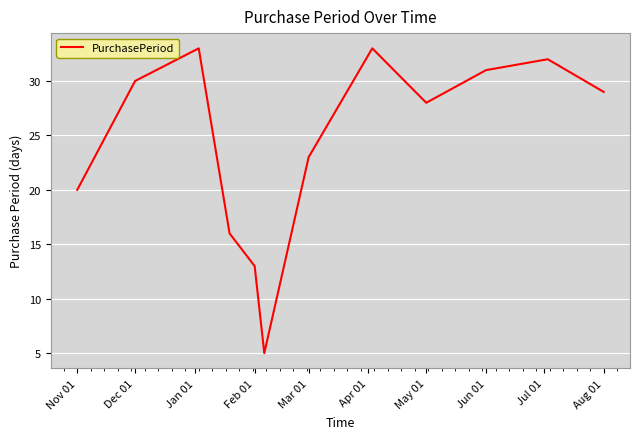

What is the greatest value displayed?

33